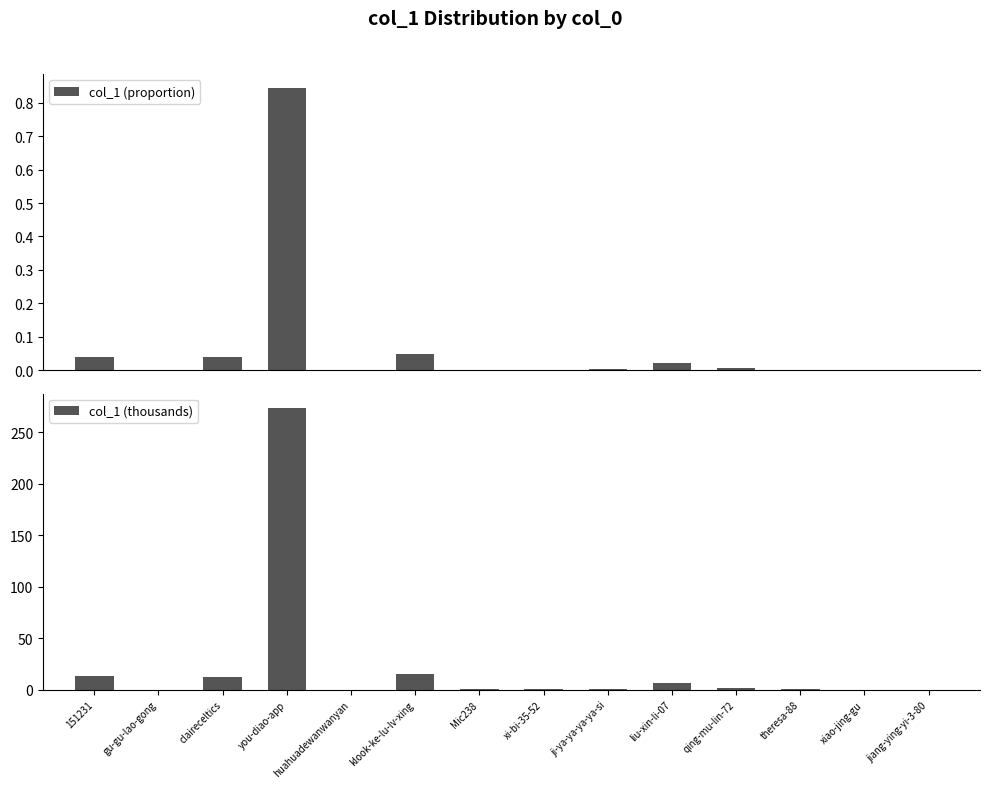

At claireceltics, list the series in order from largest to smallest.

col_1 (thousands), col_1 (proportion)